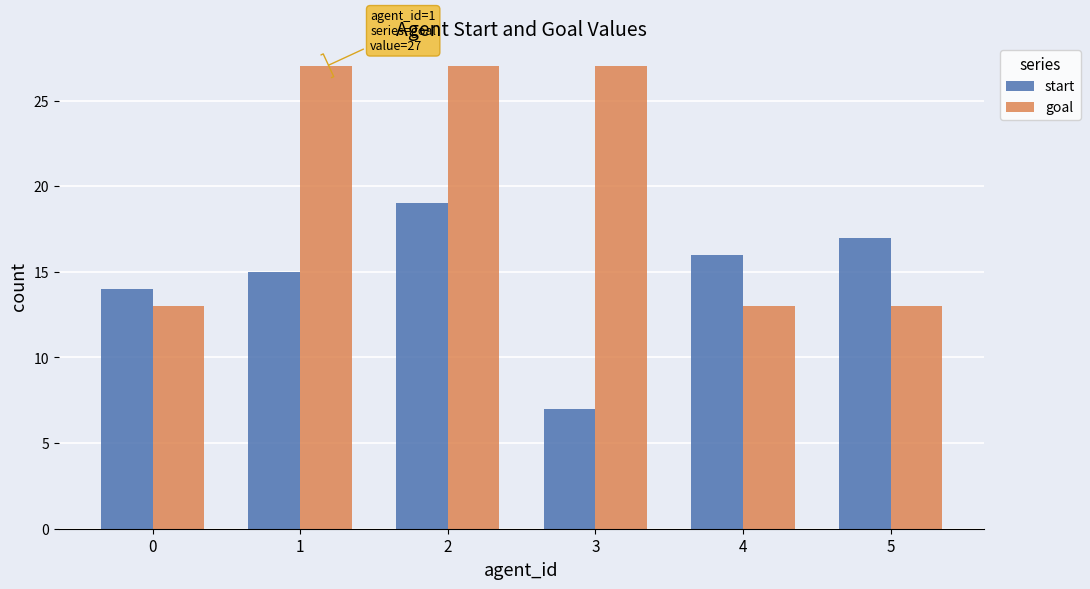

The start series shows 14 at 0. True or false?

True